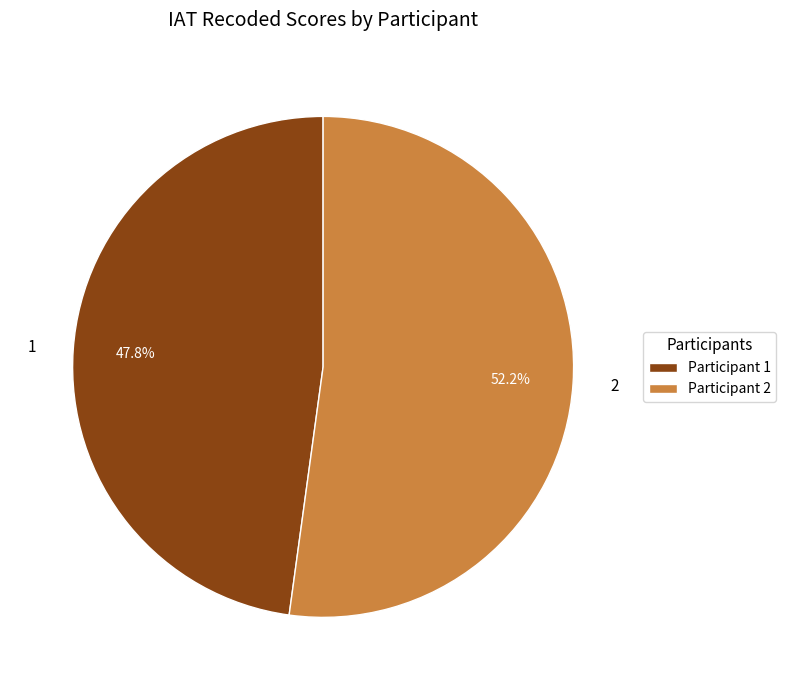

To the nearest percent, what percentage of the pie is 2?

52%